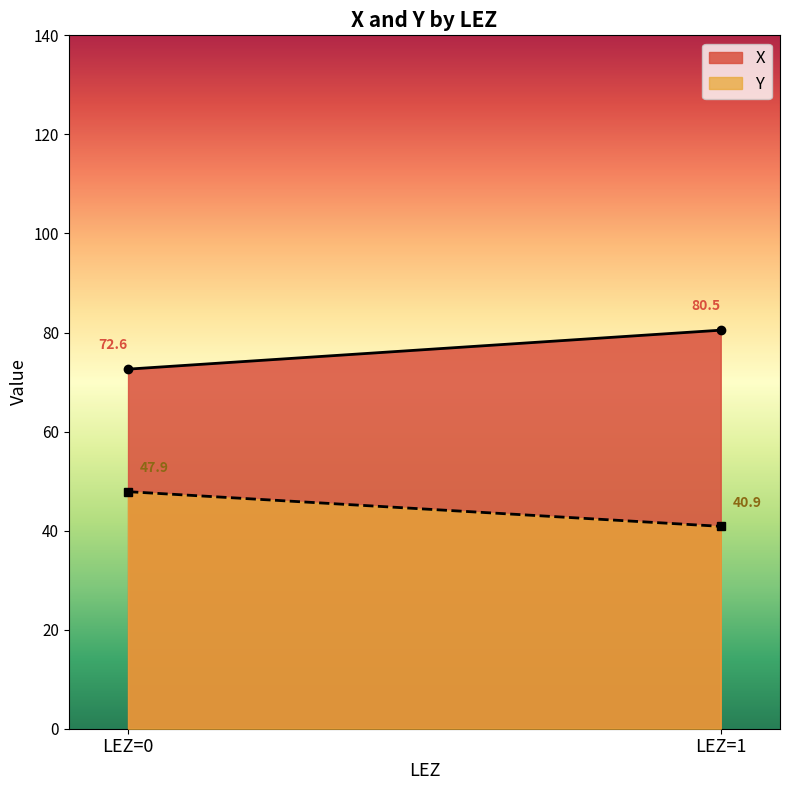

Between LEZ=0 and LEZ=1, which series saw the biggest shift?

X